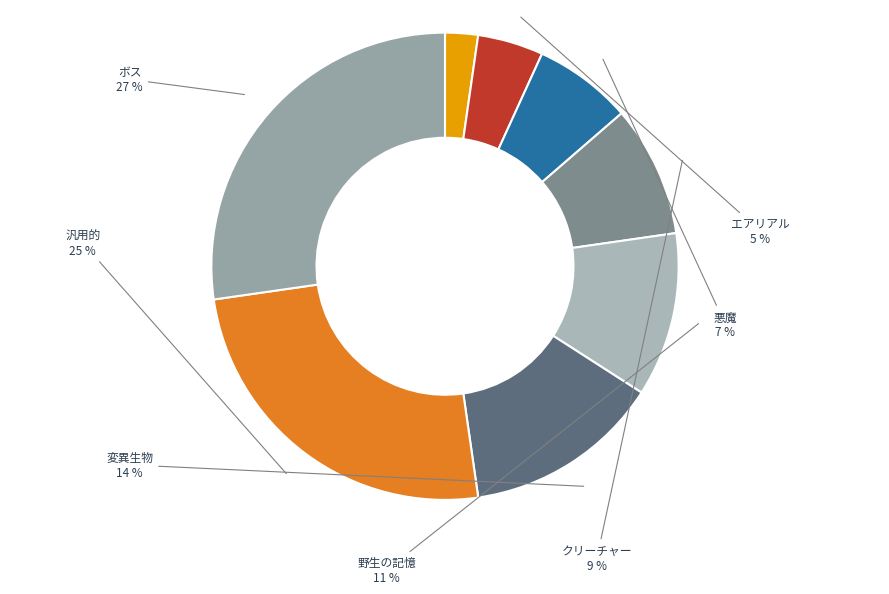

Count the number of slices in the pie.

8